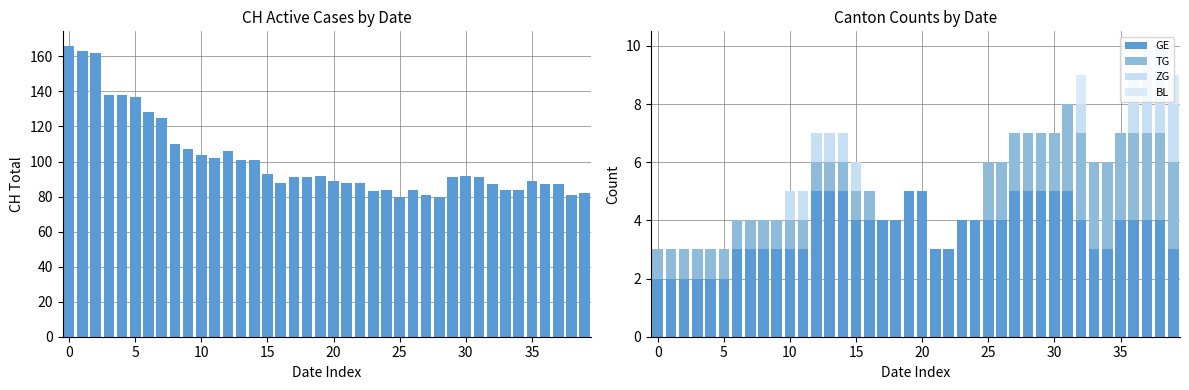

At which label does TG first exceed 1?

25